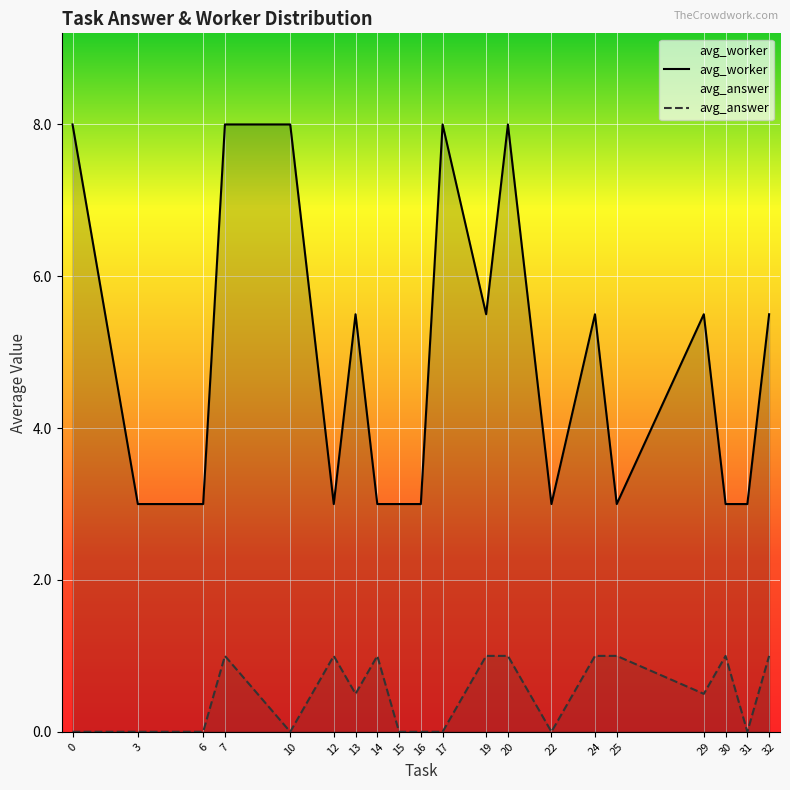

What is the value of the avg_worker point at the 4th from the left?

8.0